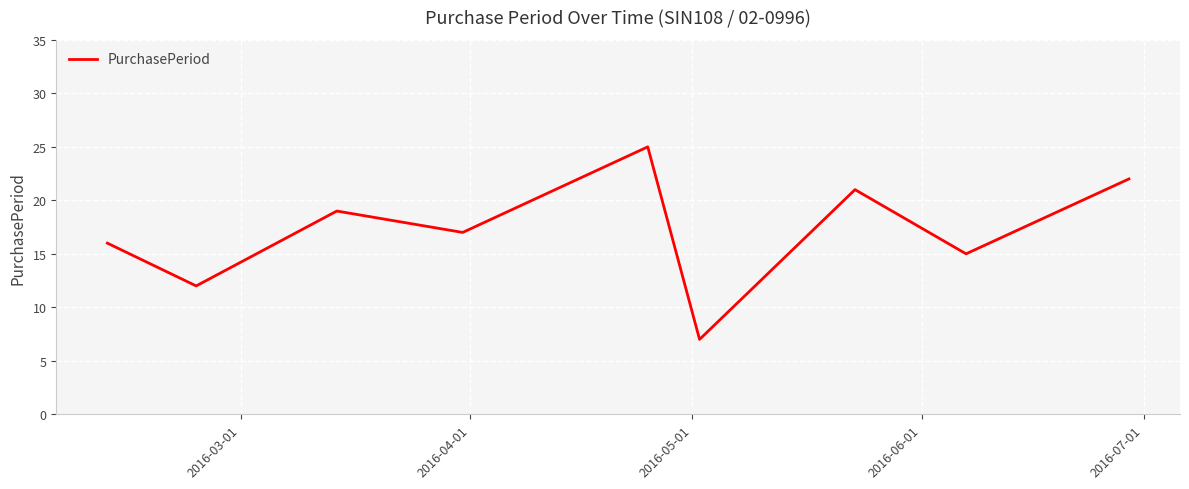

How many lines are shown in the chart?

1